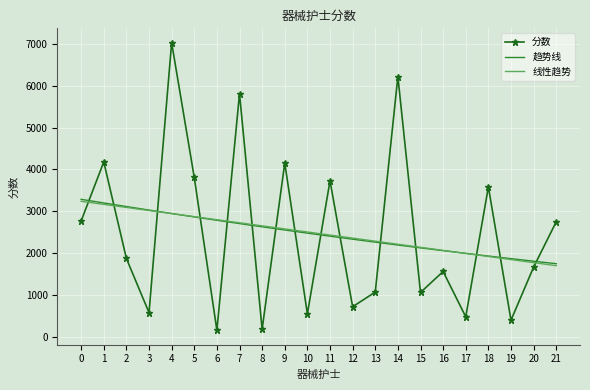

Which series ends up on top after the final intersection of 分数 and 趋势线?

分数